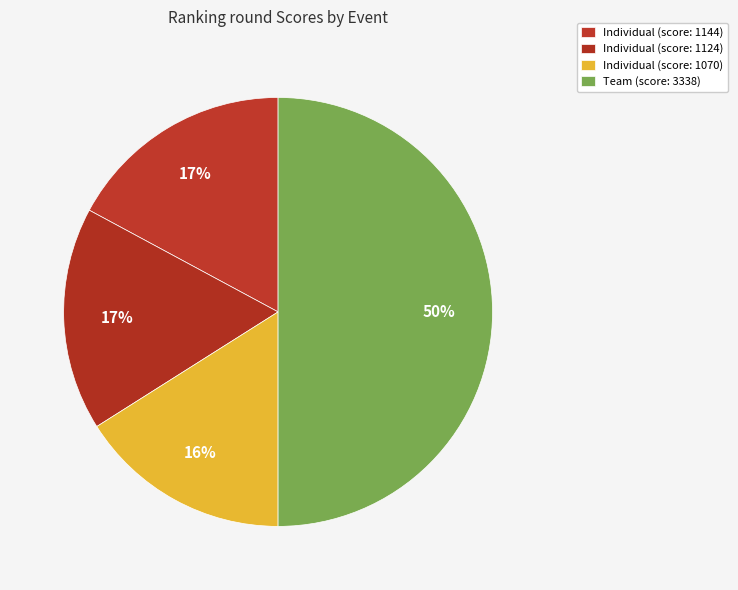

What is the largest slice in the pie chart?

Team (3338)